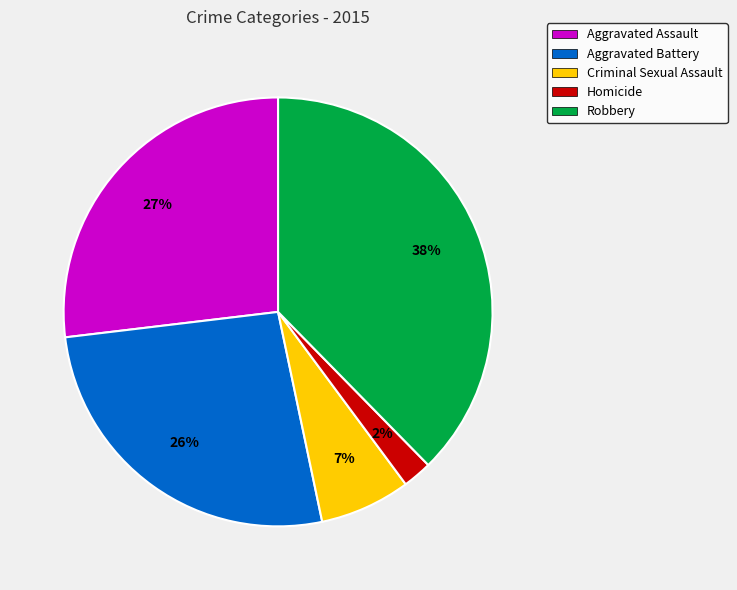

Which slice is the largest?

Robbery